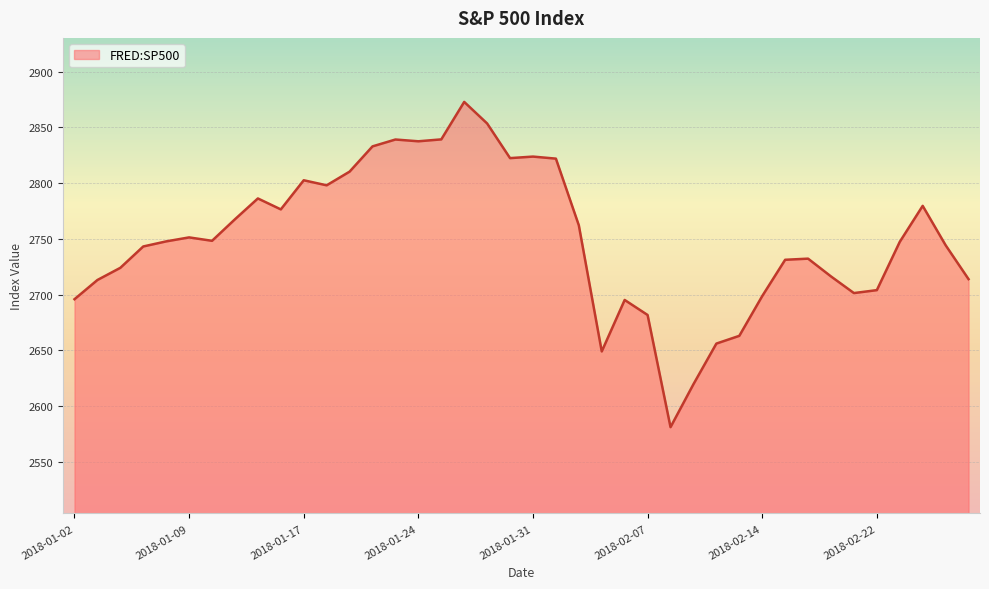

True or false: there are more than 0 points higher than both neighbors.

True